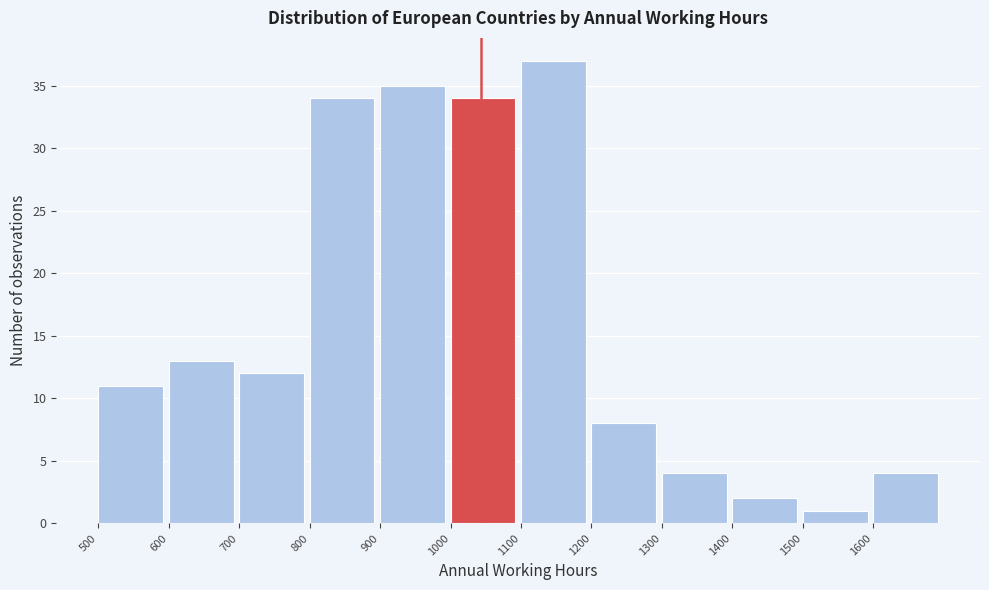

Reading left to right, list every bar in this chart as the range it spans on the x-axis followed by its height. The values are not printed on the chart, so give them approximately, as read against the axis.

500 to 600: 11
600 to 700: 13
700 to 800: 12
800 to 900: 34
900 to 1000: 35
1000 to 1100: 34
1100 to 1200: 37
1200 to 1300: 8
1300 to 1400: 4
1400 to 1500: 2
1500 to 1600: 1
1600 to 1700: 4